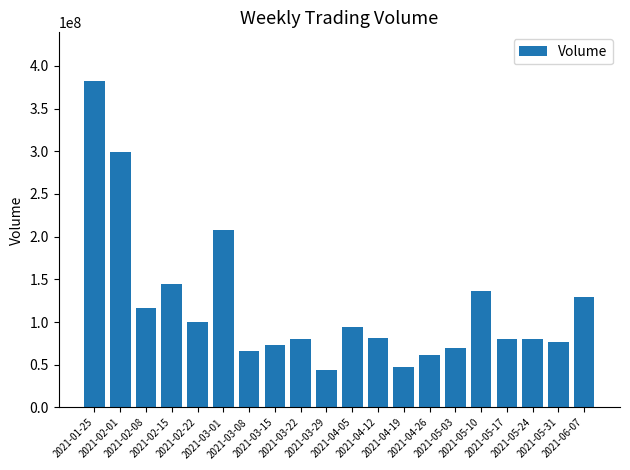

Approximately how many times larger is the value at 2021-05-31 compared to 2021-04-05?

0.8